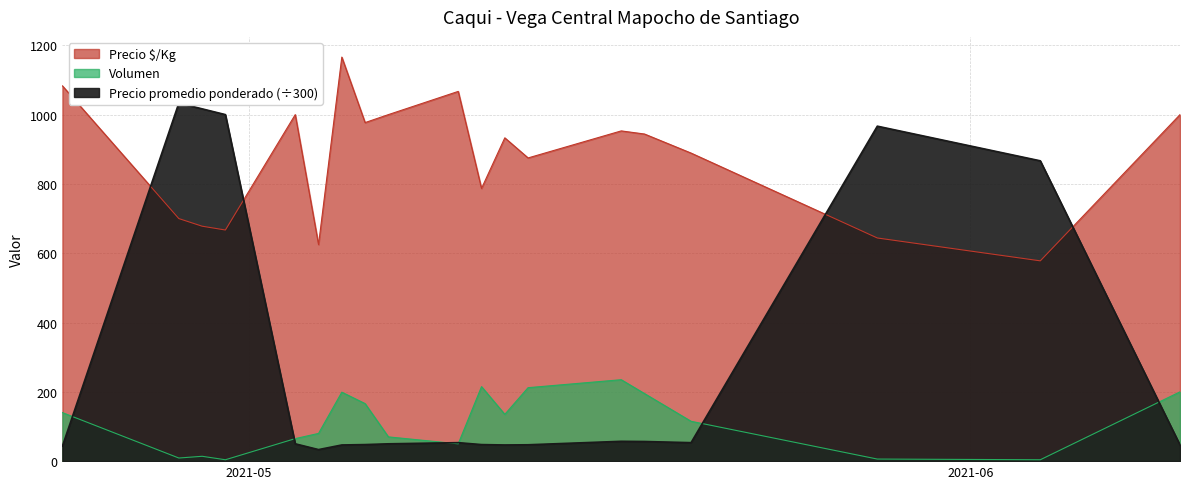

At which label does Precio promedio ponderado reach its peak?

2021-04-28